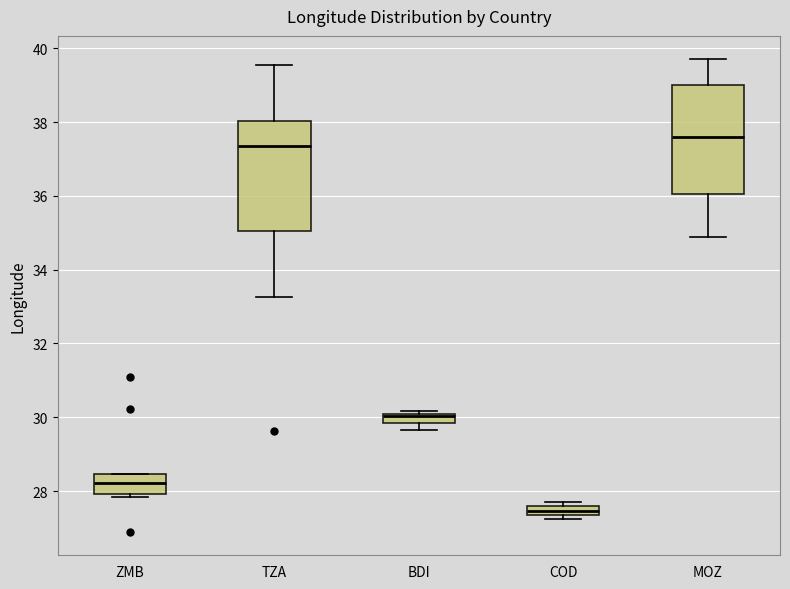

Which box's median line is the lowest?

COD